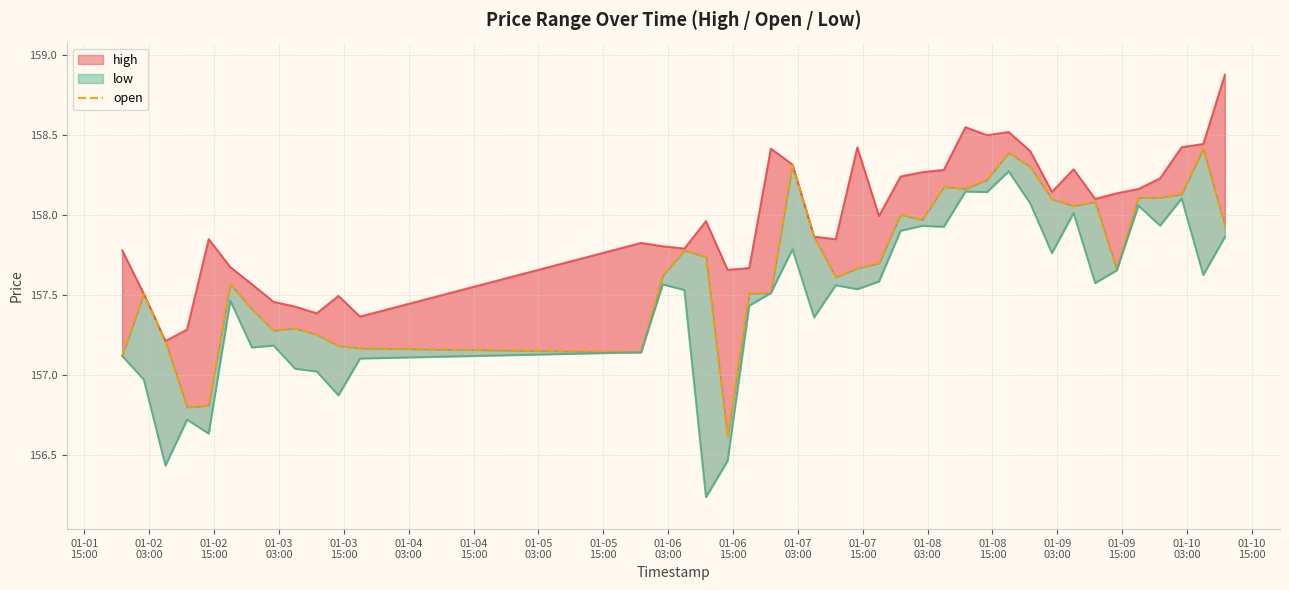

What is the change in value from 01-02
15:00 to 01-03
15:00?

-0.4